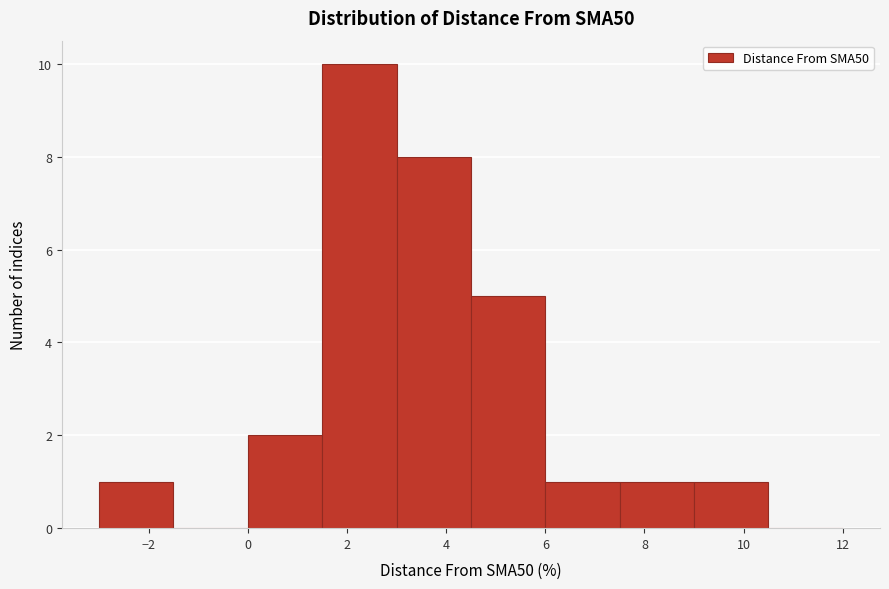

Reading left to right, list every bar in this chart as the range it spans on the x-axis followed by its height. Neither the bar edges nor the heights are printed on the chart, so give them approximately, as read against the axes.

-3.0 to -1.5: 1
-1.5 to 0.0: 0
0.0 to 1.5: 2
1.5 to 3.0: 10
3.0 to 4.5: 8
4.5 to 6.0: 5
6.0 to 7.5: 1
7.5 to 9.0: 1
9.0 to 10.5: 1
10.5 to 12.0: 0